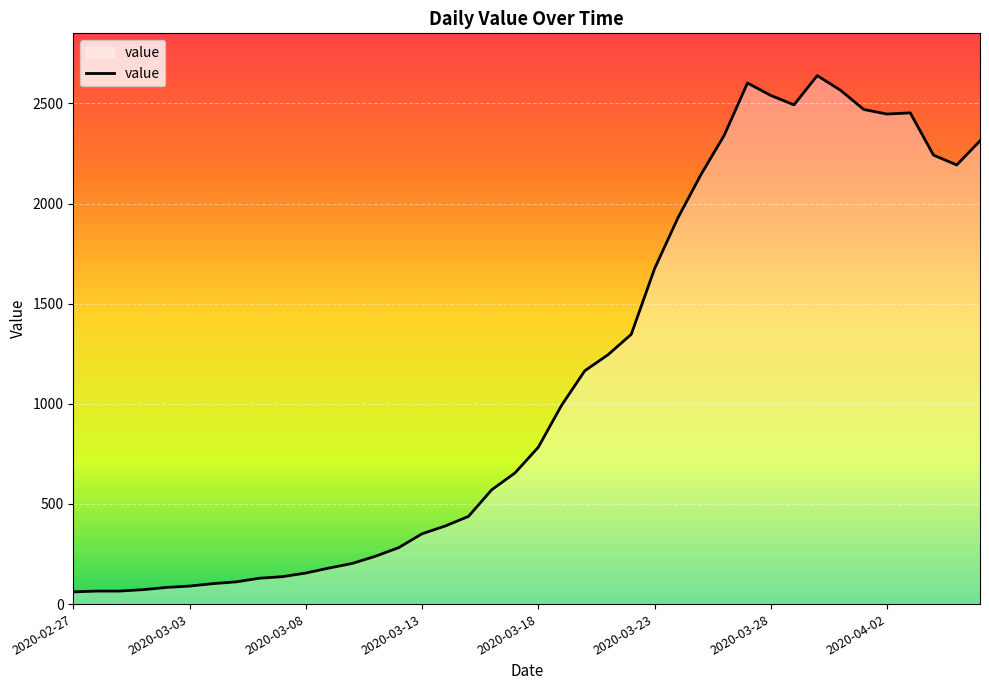

What is the maximum value shown in the chart?

2639